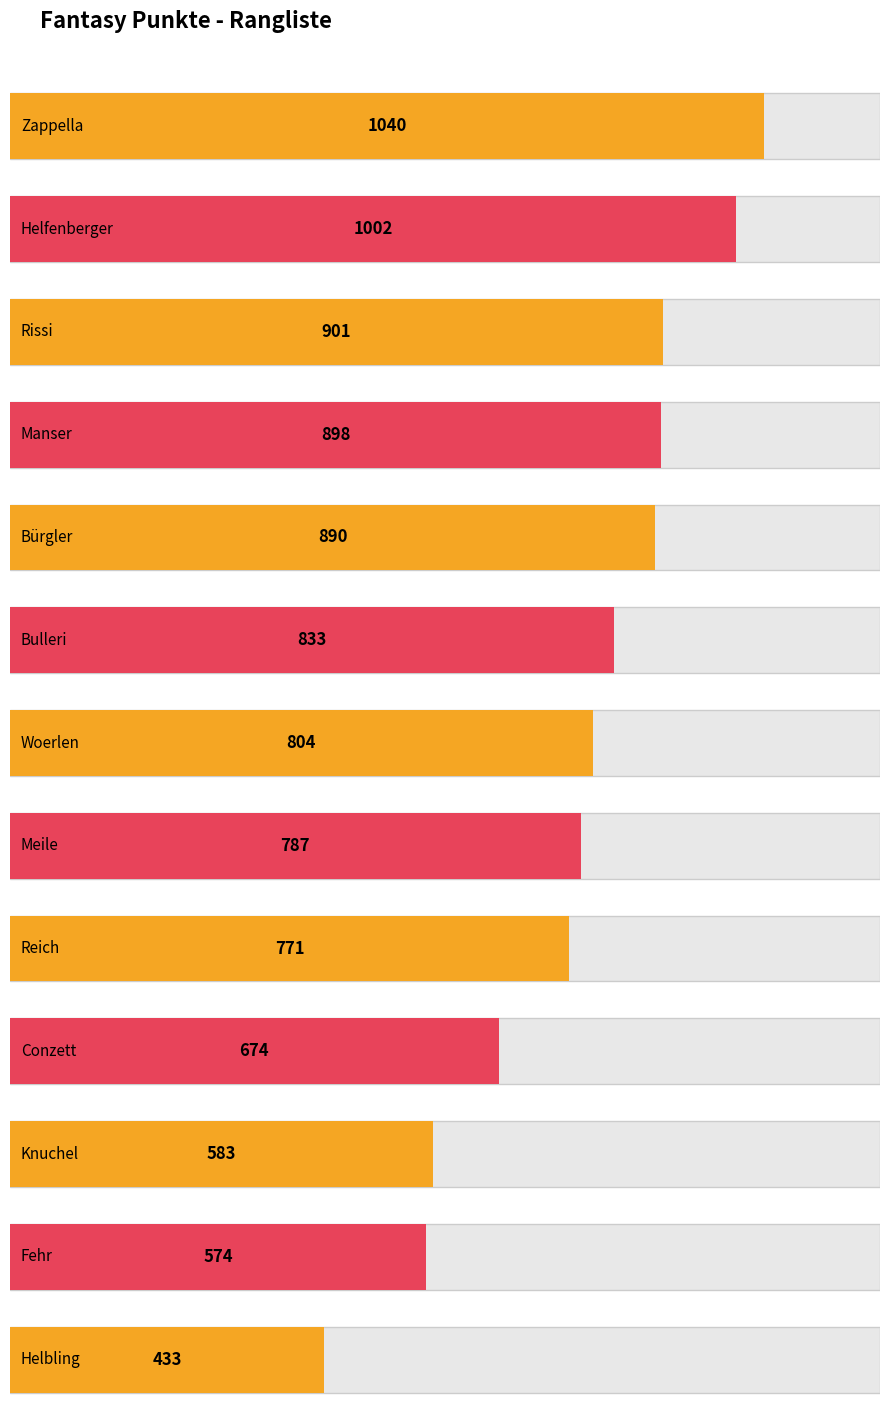

What is the minimum value shown in the chart?

433